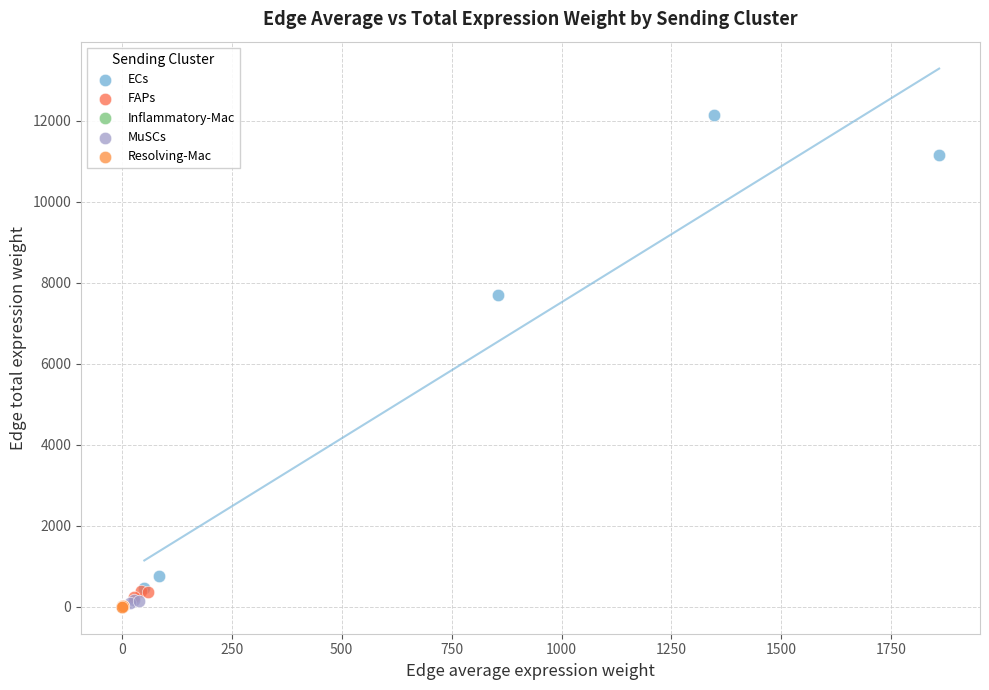

Which series has the widest spread of Y values?

ECs